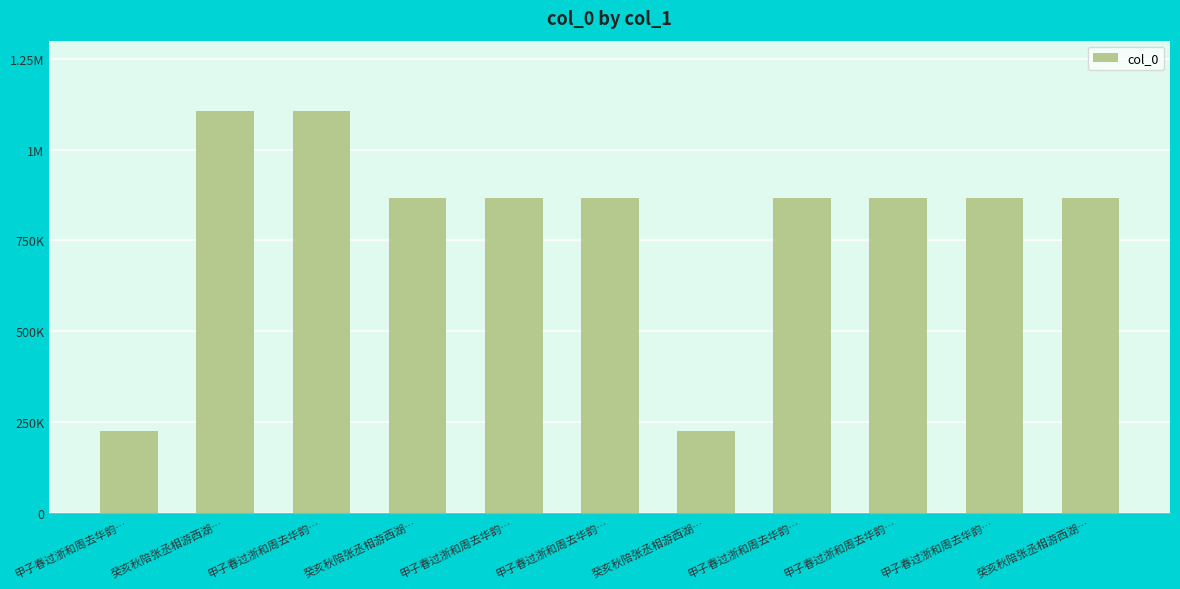

What is the sum of the values at 甲子春过浙和周去华韵… and 甲子春过浙和周去华韵…?

1734608